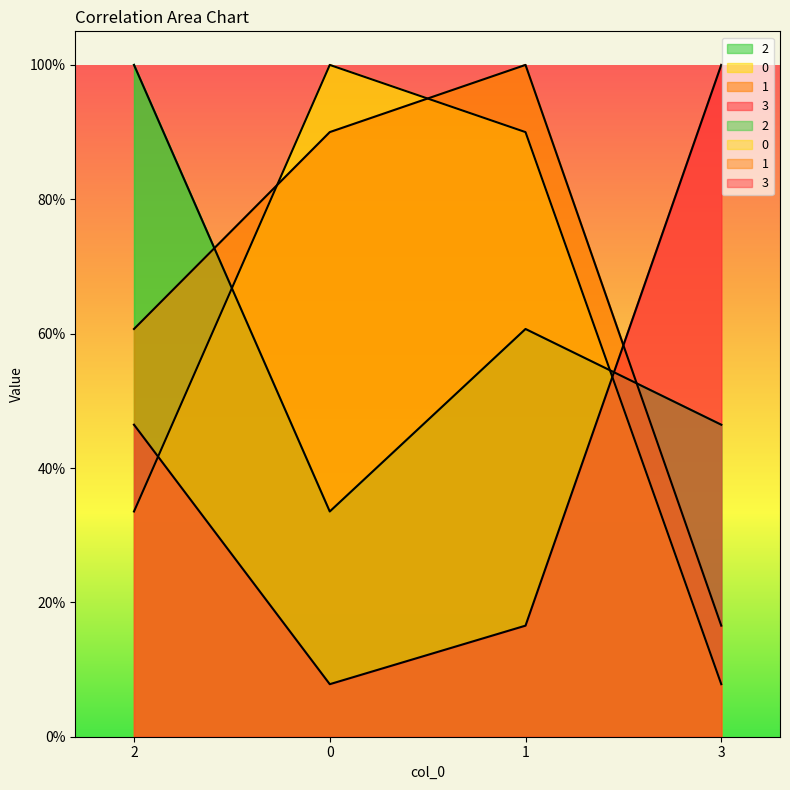

Reading left to right, list all the values displayed in this chart.

2: 2=1.0	0=0.3	1=0.6	3=0.5
0: 2=0.3	0=1.0	1=0.9	3=0.1
1: 2=0.6	0=0.9	1=1.0	3=0.2
3: 2=0.5	0=0.1	1=0.2	3=1.0